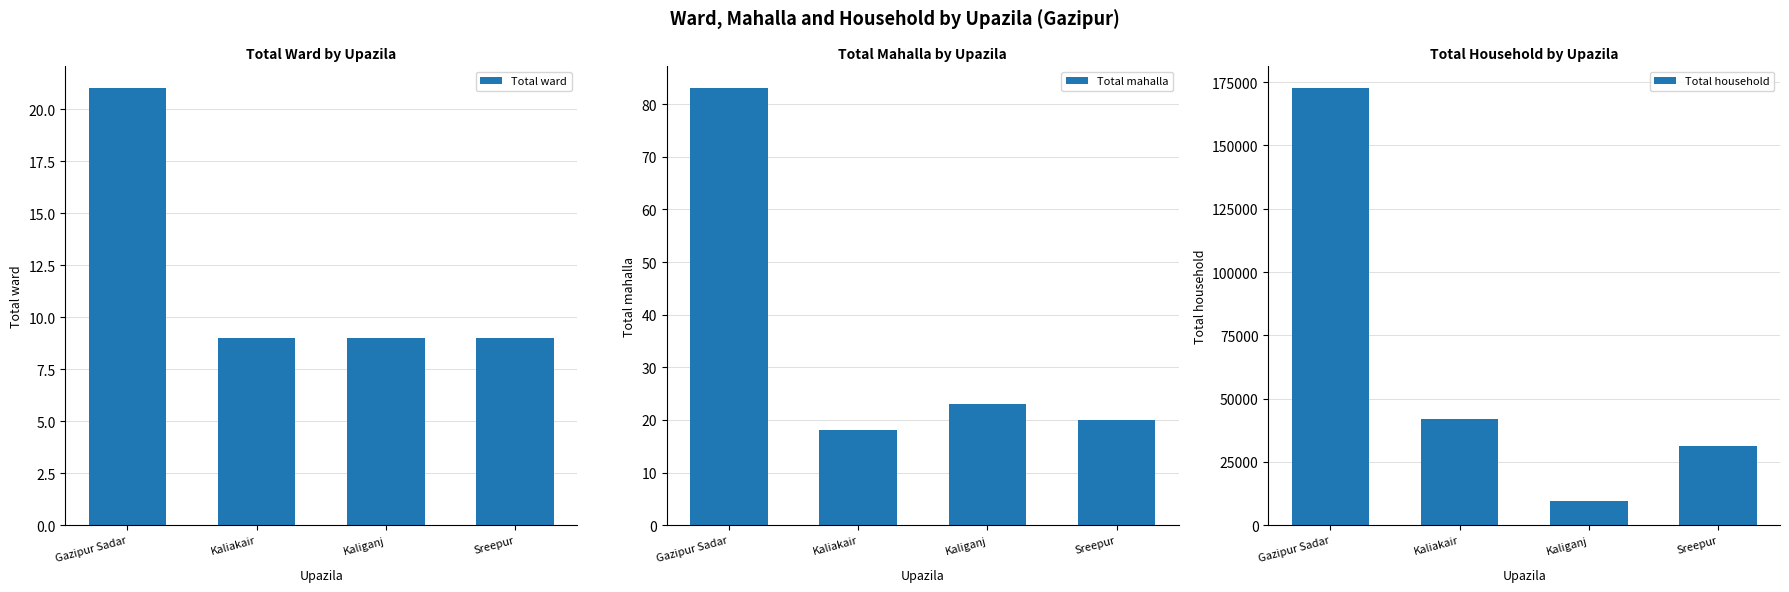

Which label corresponds to the smallest value in the chart?

Kaliakair